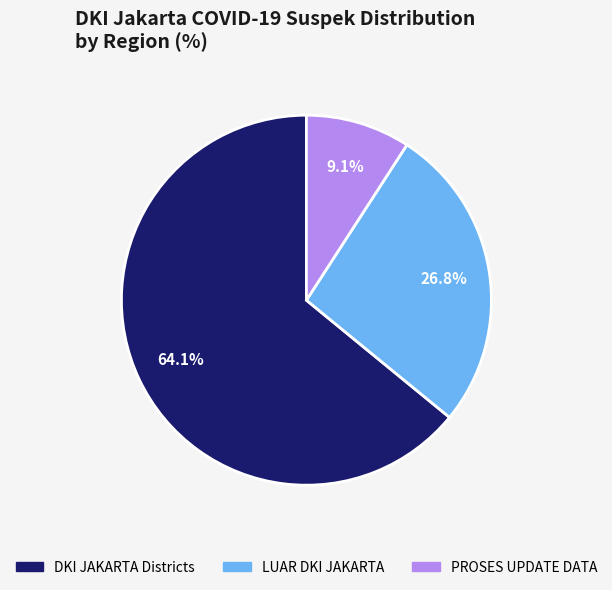

Which category has the biggest portion of the pie?

DKI JAKARTA